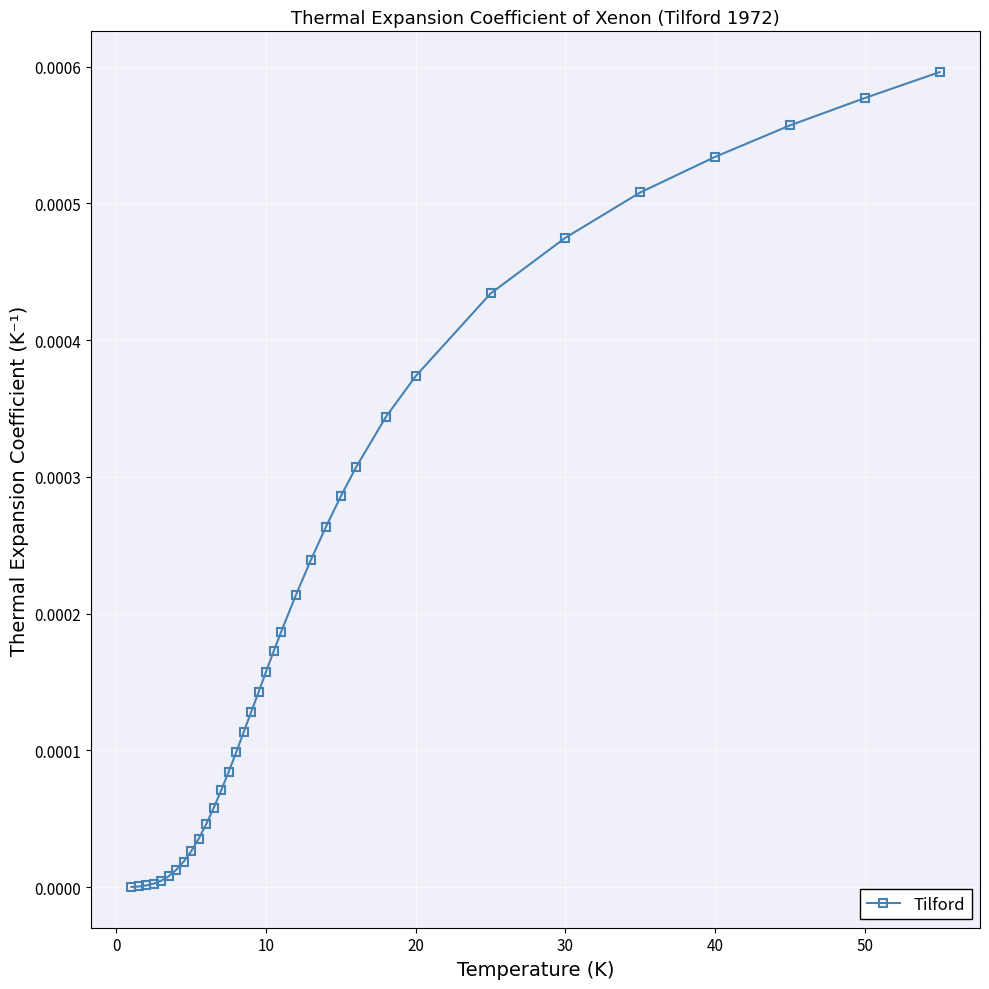

How many distinct data groups are displayed?

1